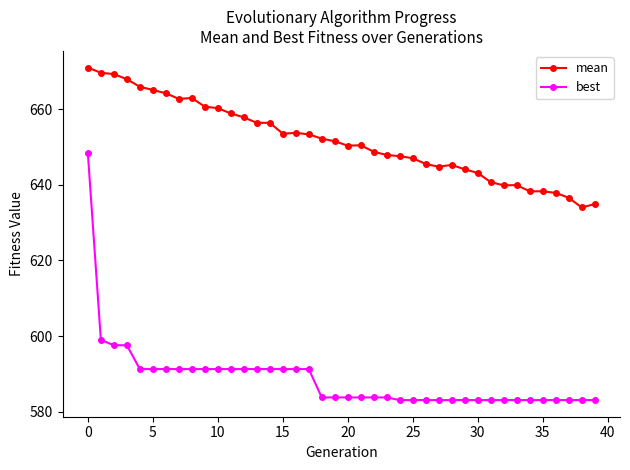

Rank the series by their maximum value, from highest to lowest.

mean, best